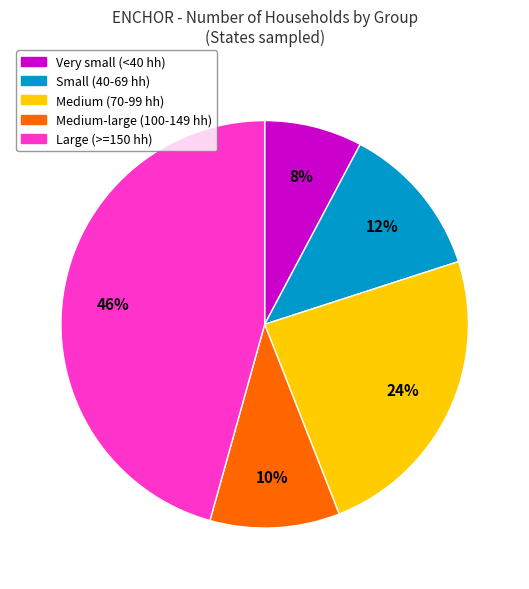

To the nearest percent, what is the average slice percentage?

20%